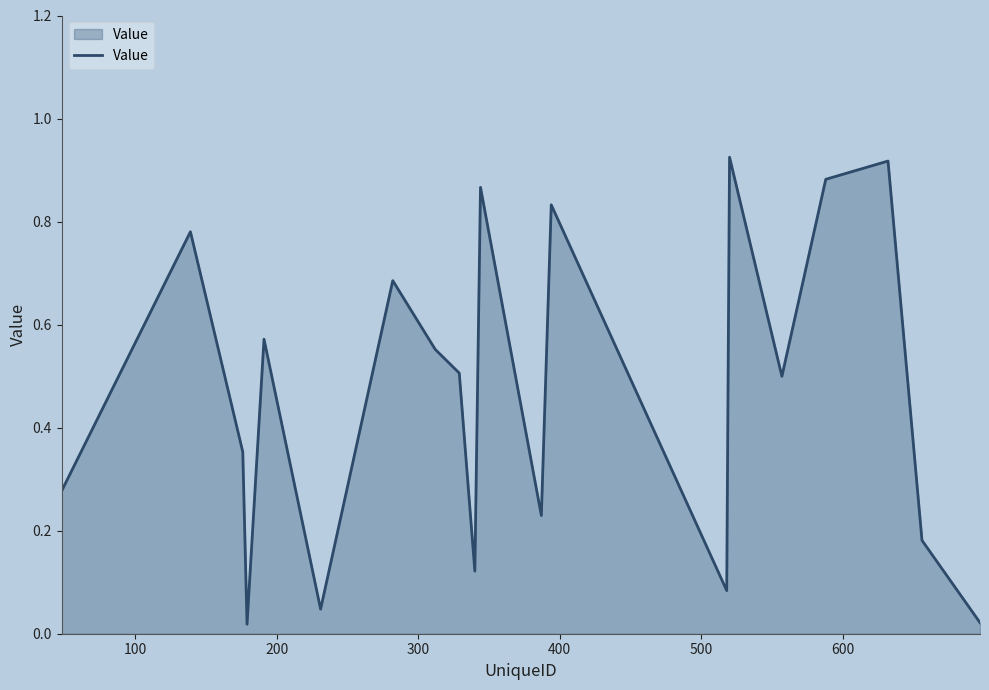

How many lines are shown in the chart?

1